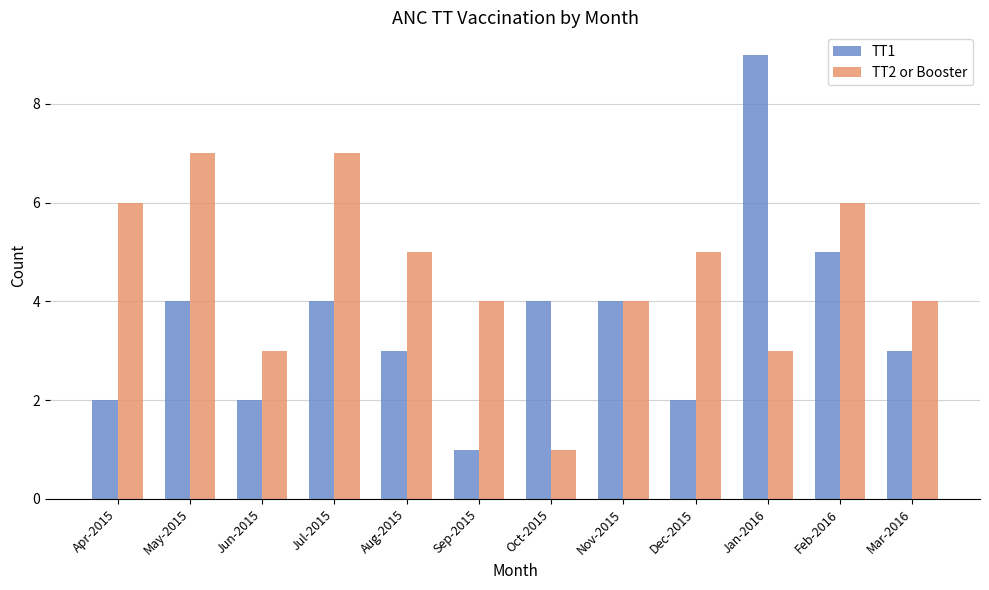

The TT2 or Booster series shows 4 at Nov-2015. True or false?

True